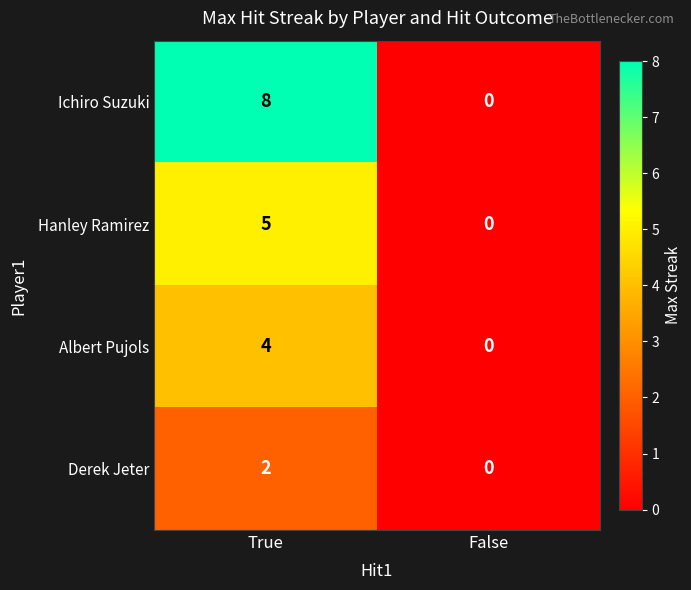

The value of Ichiro Suzuki at False is 3. True or false?

False